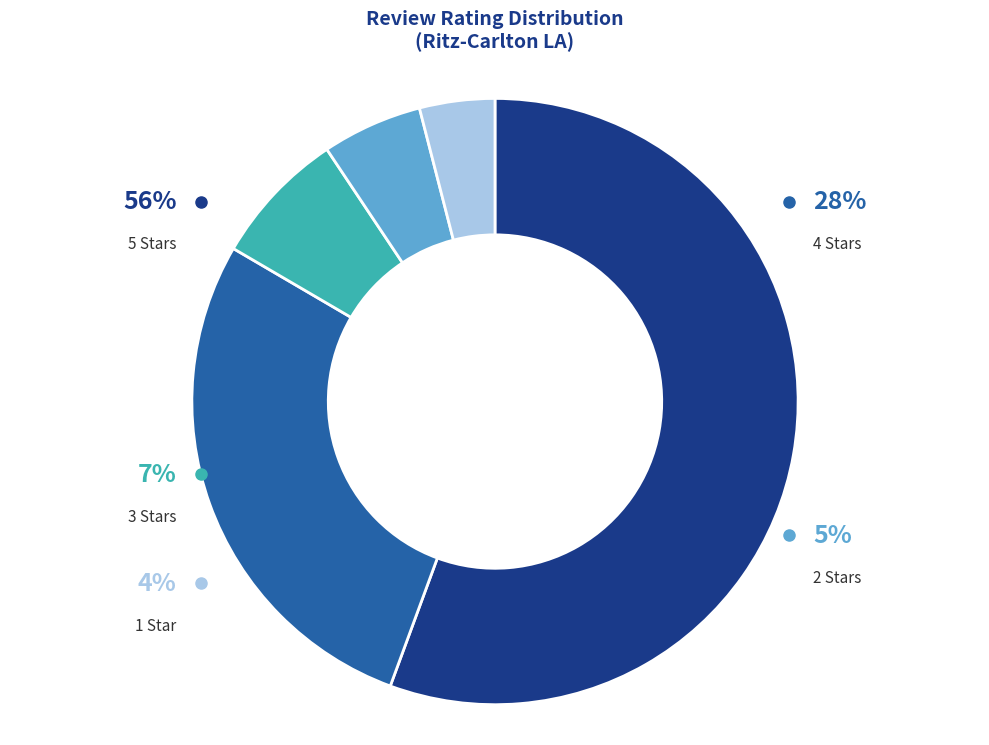

Count the number of slices in the pie.

5